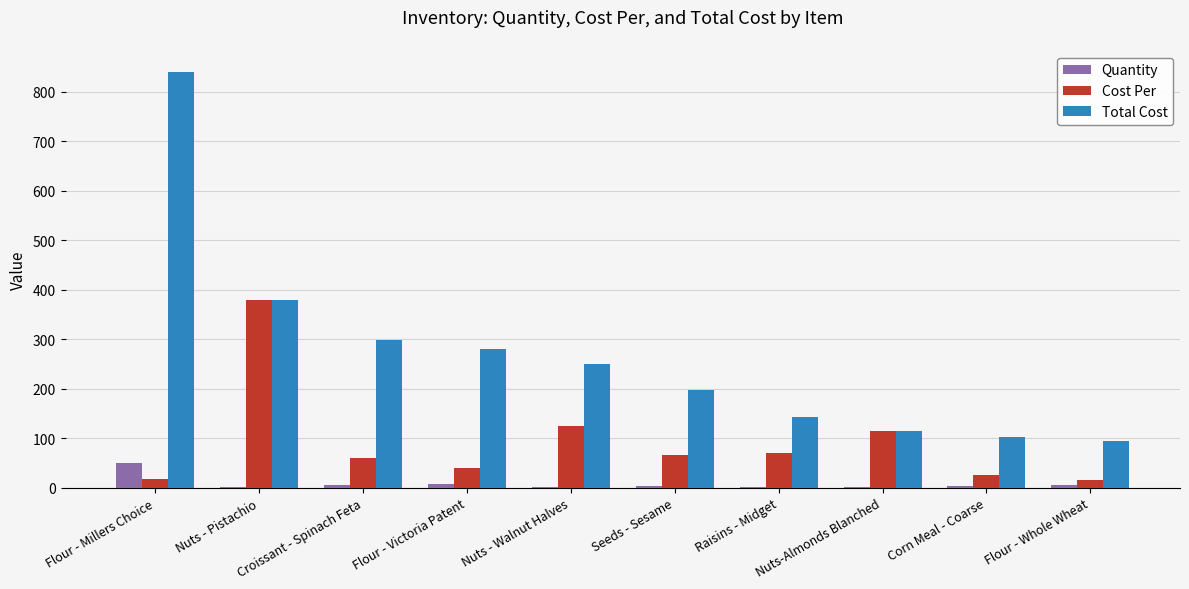

What is the spread (max minus min) of values at Nuts - Pistachio?

377.2